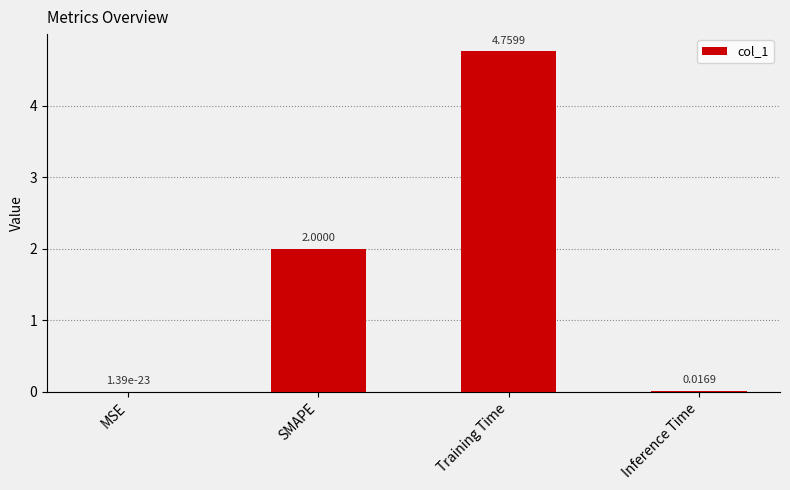

What is the sum of all values?

6.8